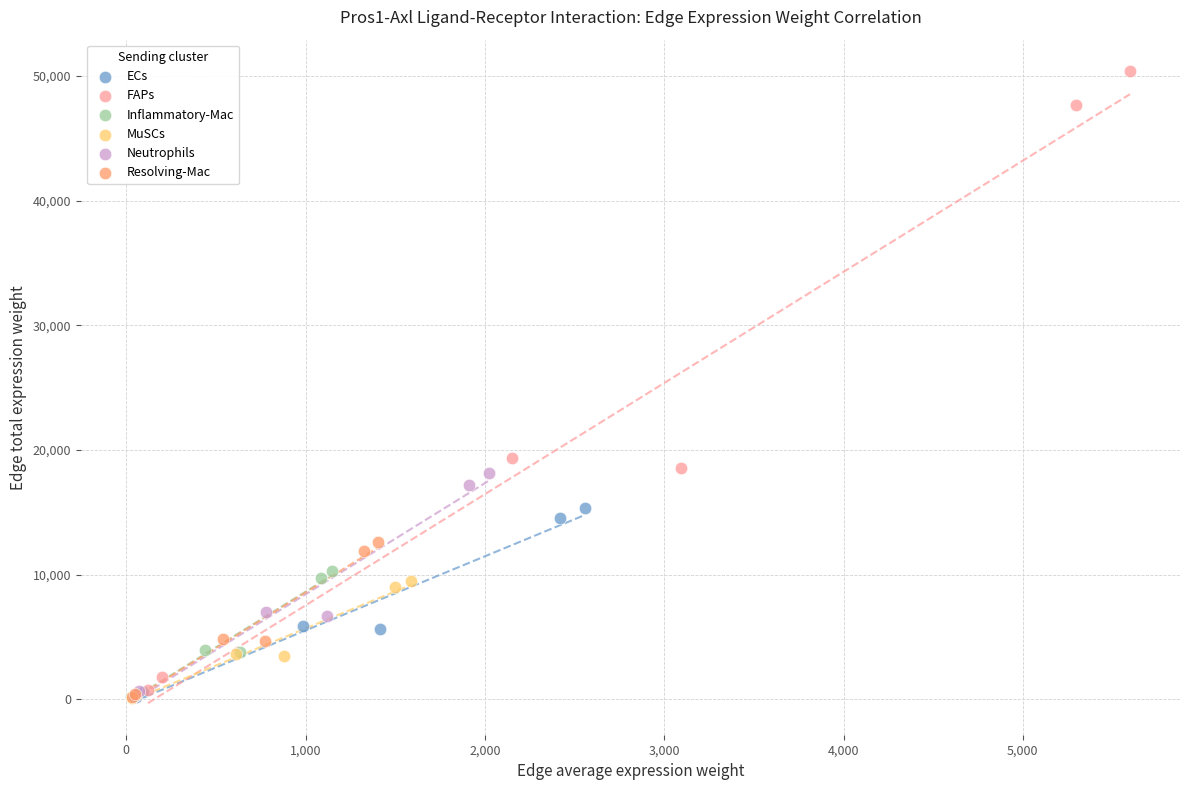

Which series has the largest Y range (max minus min)?

FAPs